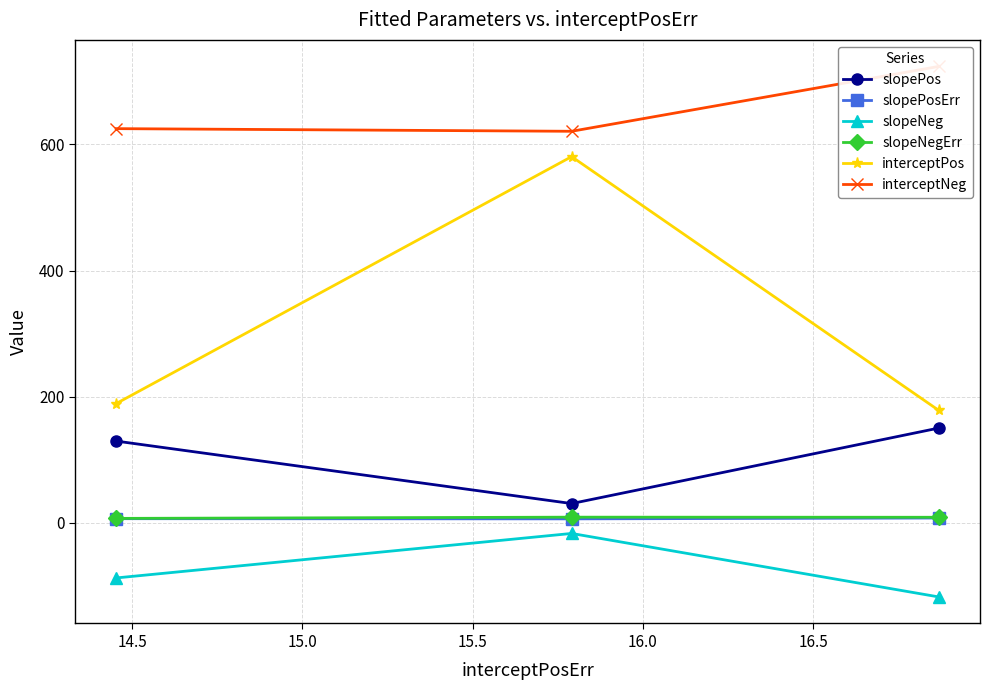

What are all the series names shown in the legend?

slopePos, slopePosErr, slopeNeg, slopeNegErr, interceptPos, interceptNeg